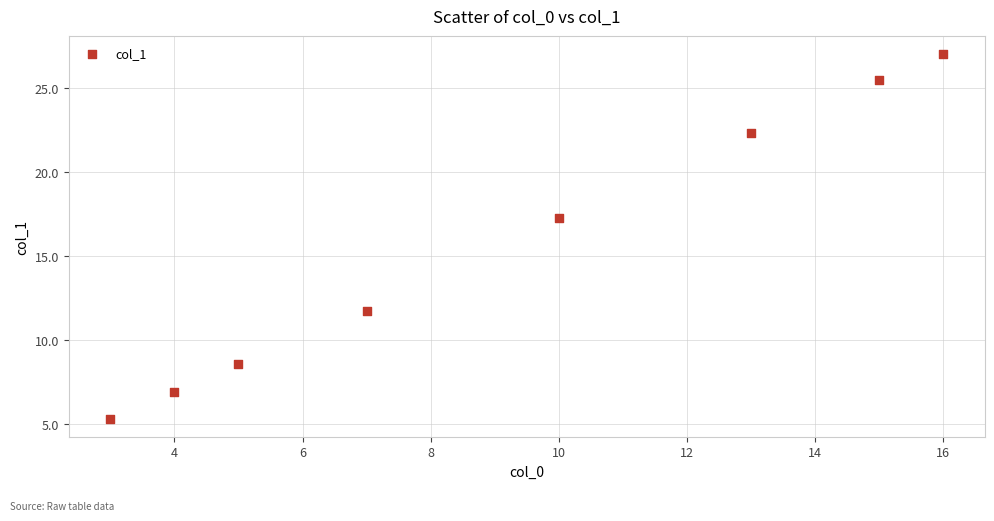

What is the average Y value?

15.6